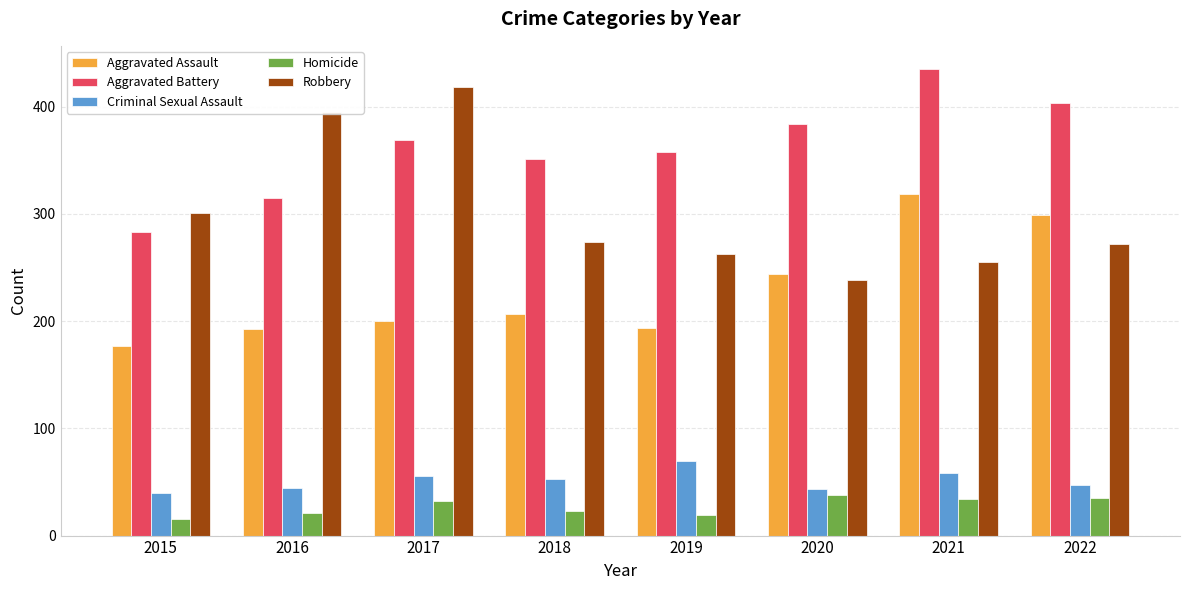

Rank the series at 2017 from highest to lowest value.

Robbery, Aggravated Battery, Aggravated Assault, Criminal Sexual Assault, Homicide